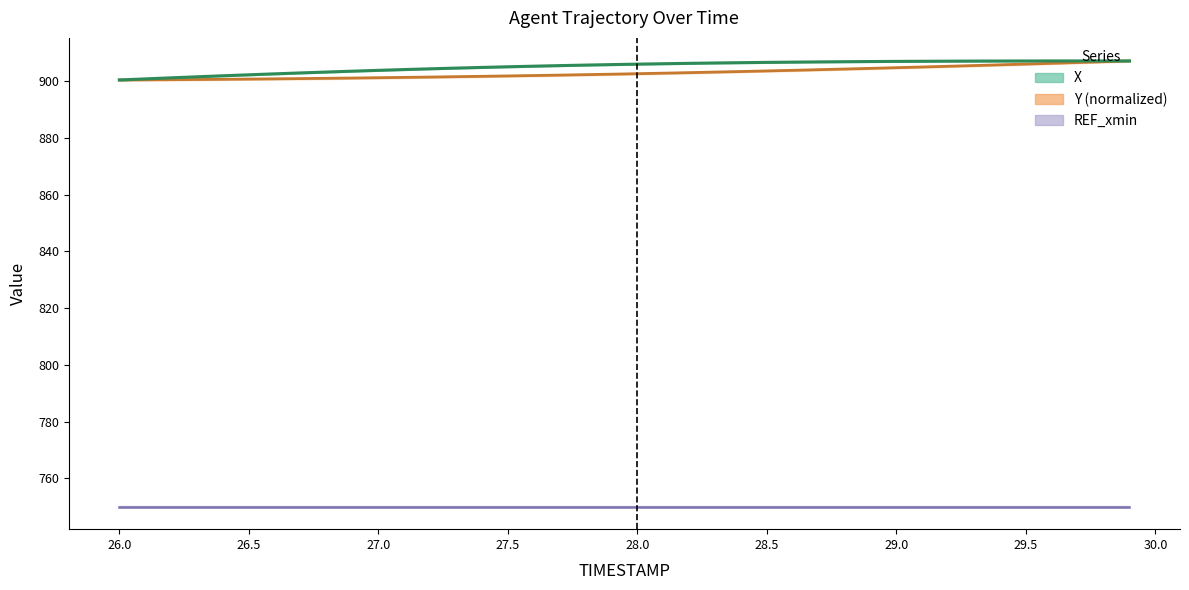

How many values in the Y series exceed 902?

24